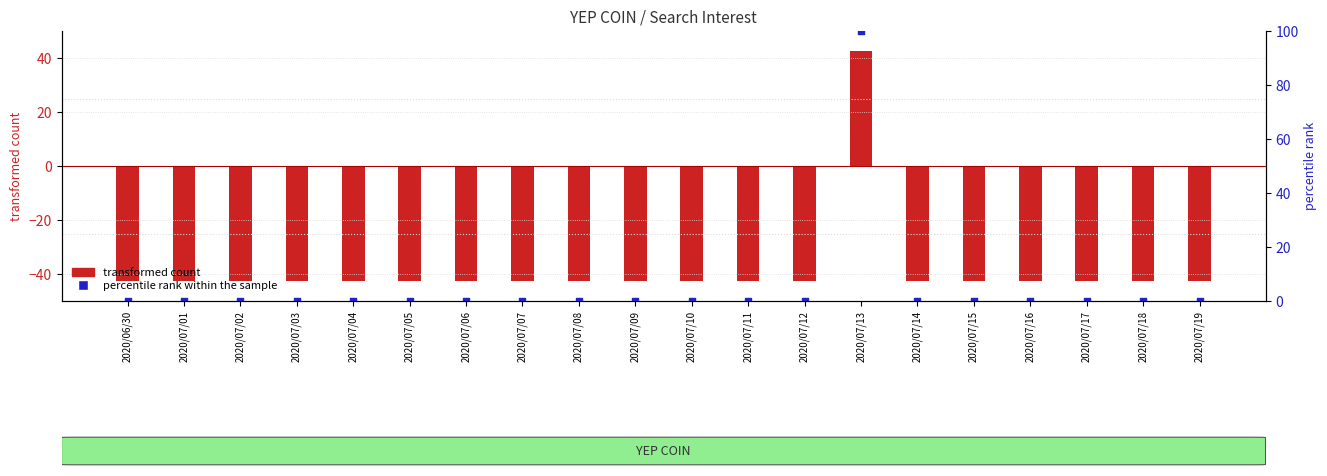

At which category is the sum across all series the highest?

2020/07/13